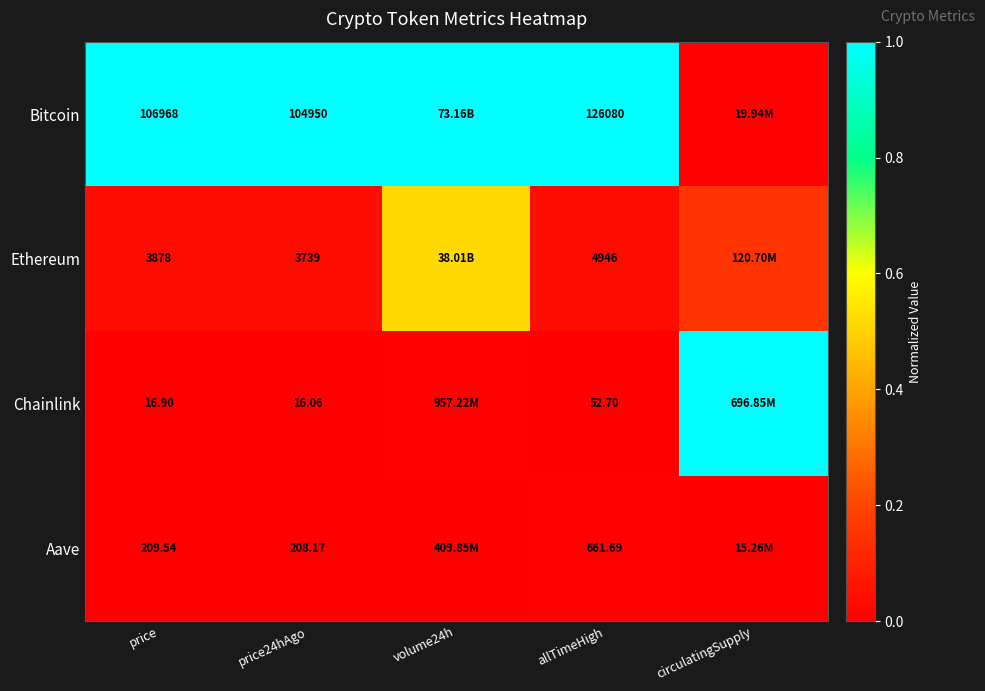

Which series has the largest total across all categories?

Bitcoin